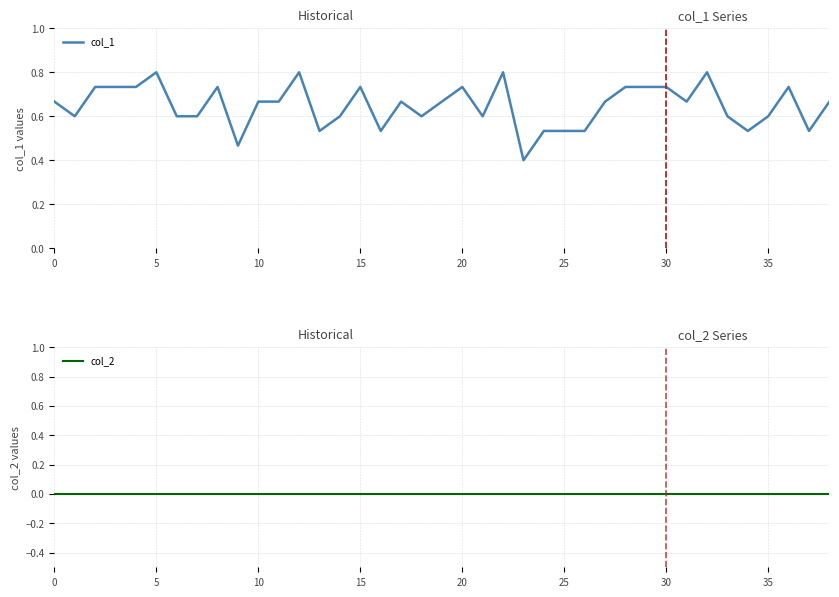

Between 10 and 29, which series saw the biggest shift?

col_1